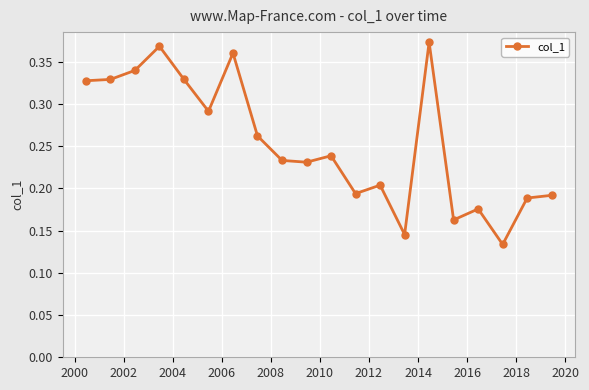

True or false: there are more than 1 points higher than both neighbors.

True